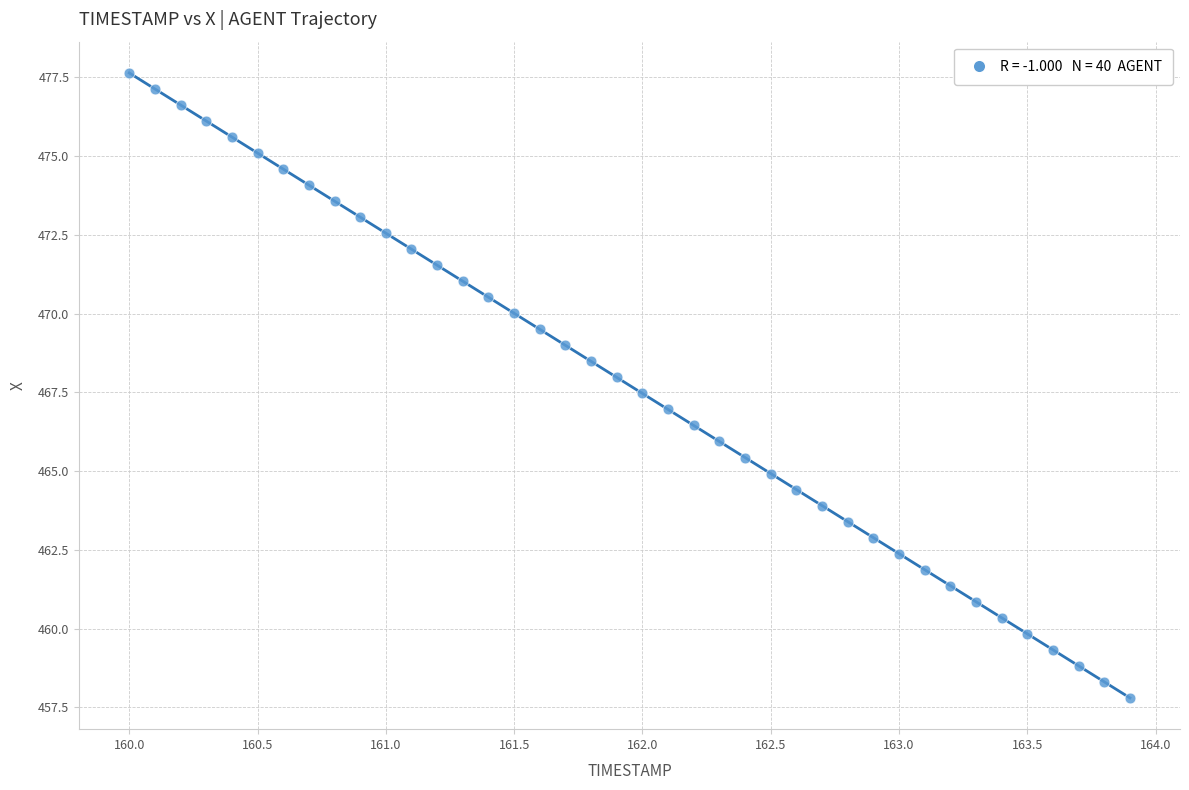

What is the range of Y values (max minus min)?

19.8